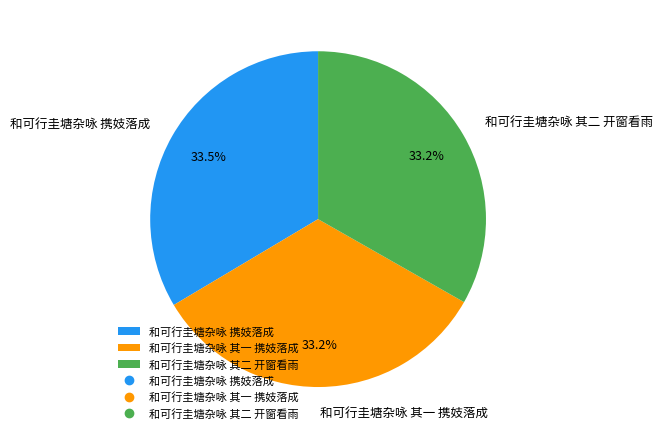

Is there a majority slice in this chart?

No